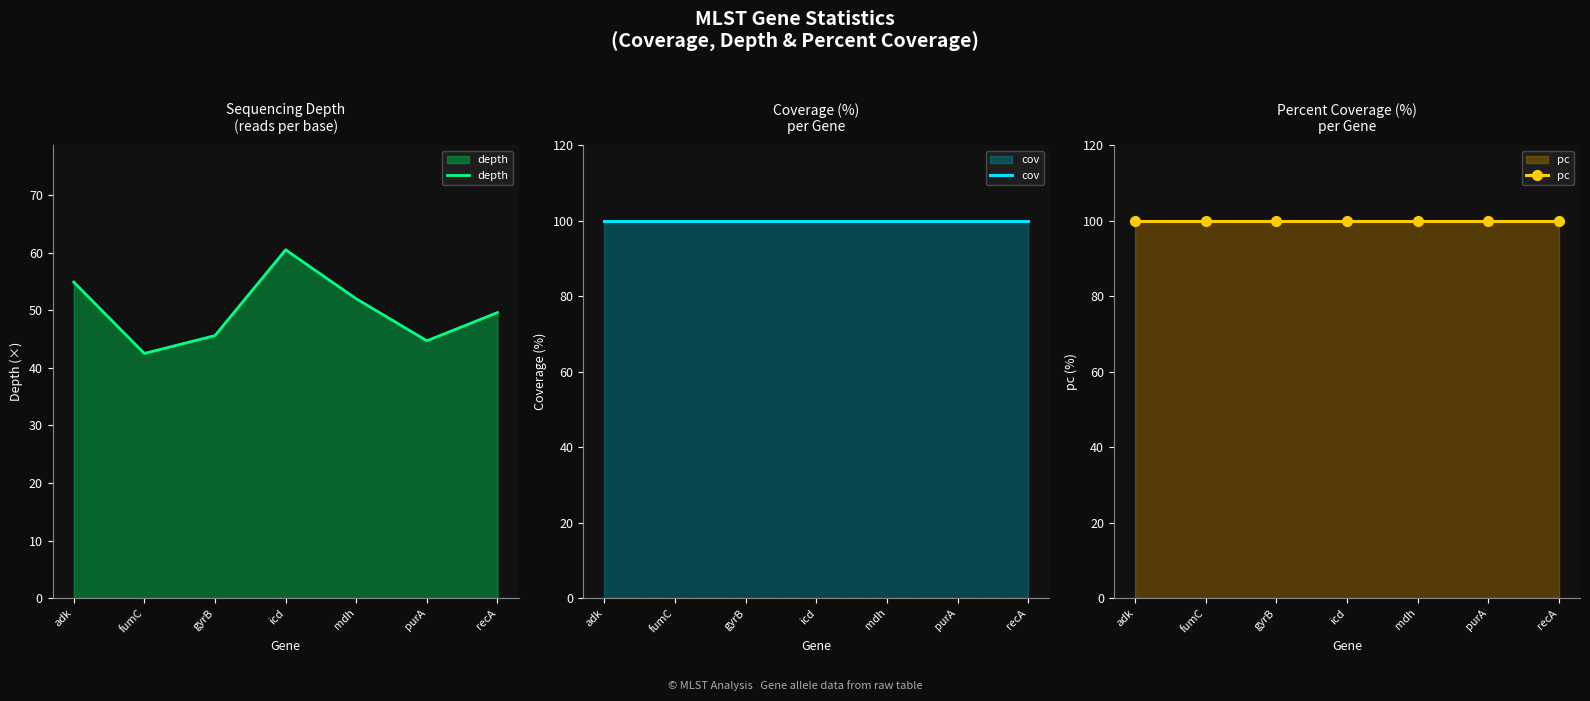

Is the value of cov at fumC greater than the value of pc at fumC?

No